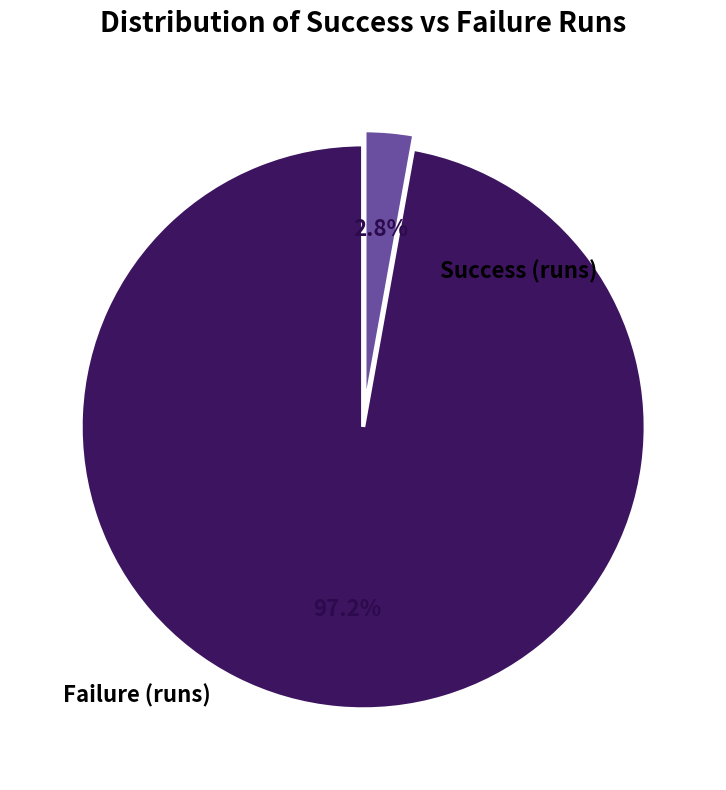

Does any single category account for the majority?

Yes